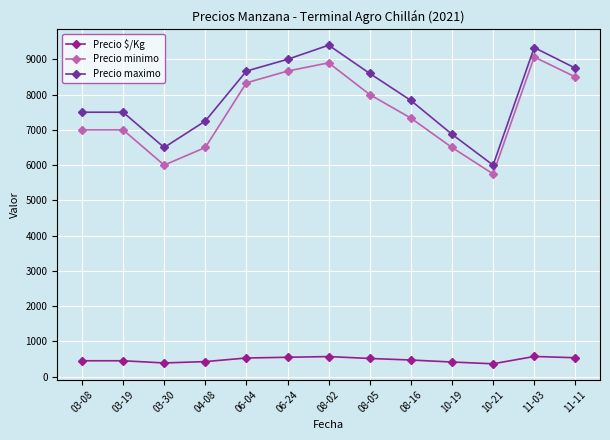

Count the number of categories in the chart.

13